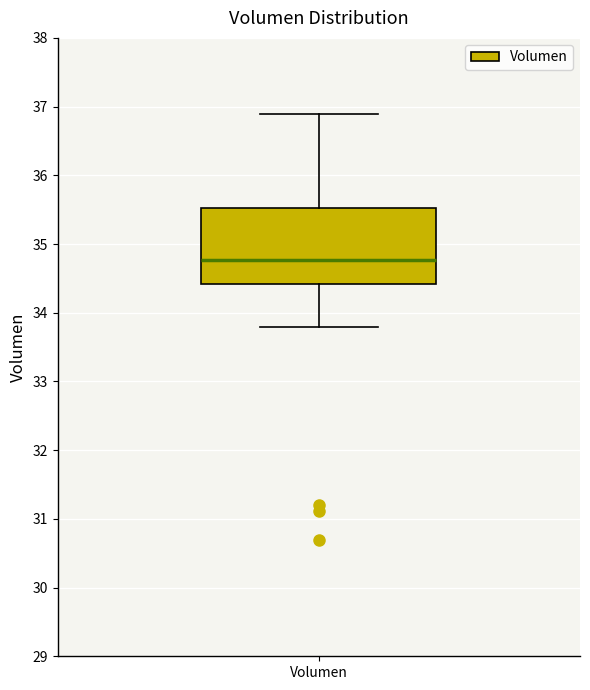

Where is the upper edge of the box for Volumen on the y-axis? The values are not printed on the chart, so give them approximately, as read against the axis.

35.5